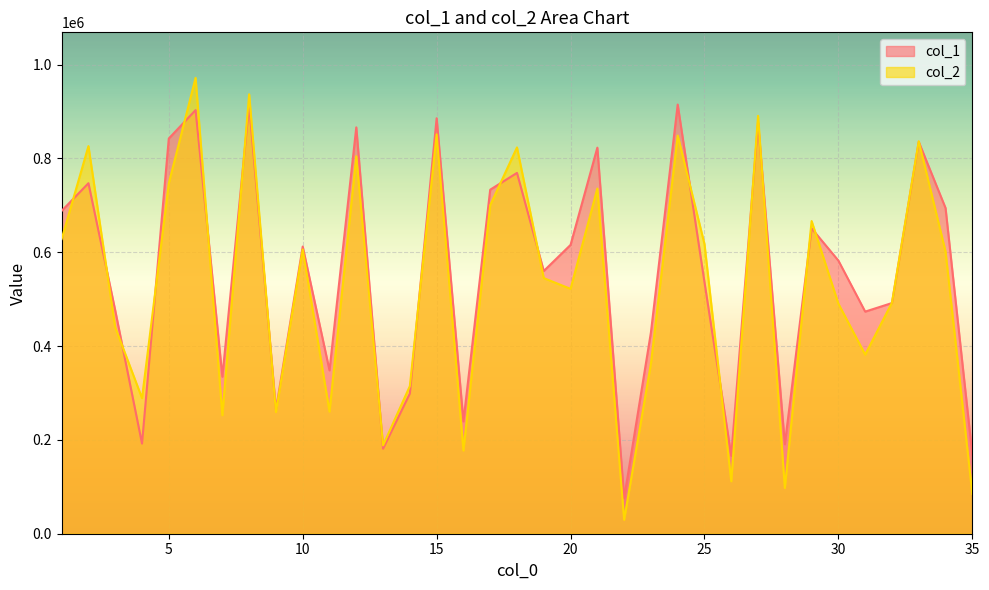

How many data points in col_2 are above 544856?

17